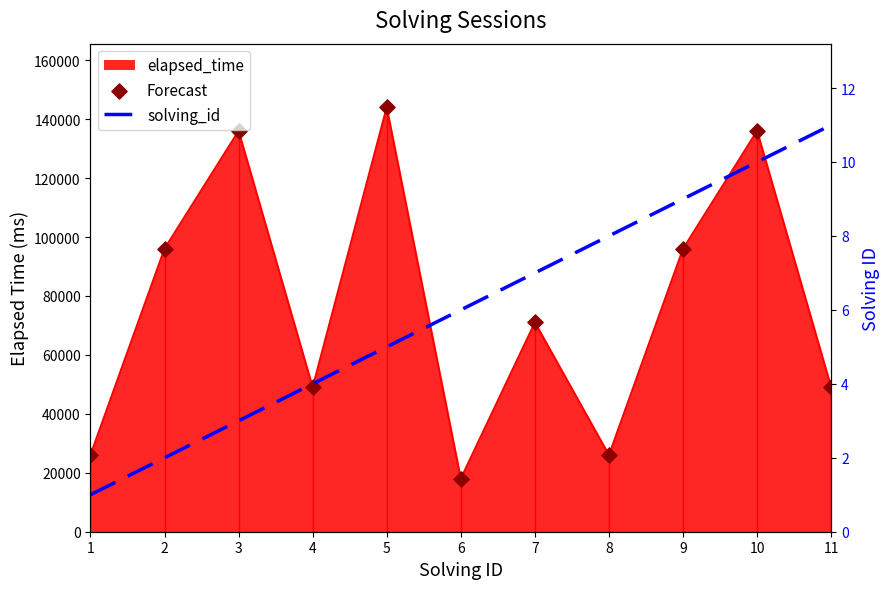

Which series has the largest total across all categories?

Forecast